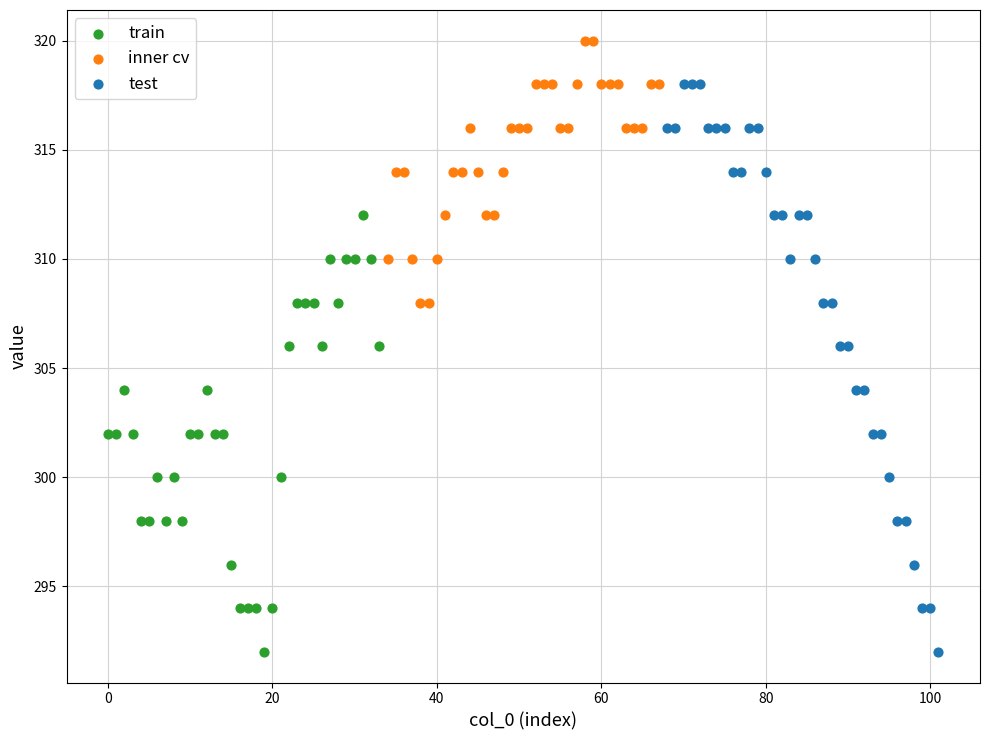

Which series contains the highest Y value?

inner cv